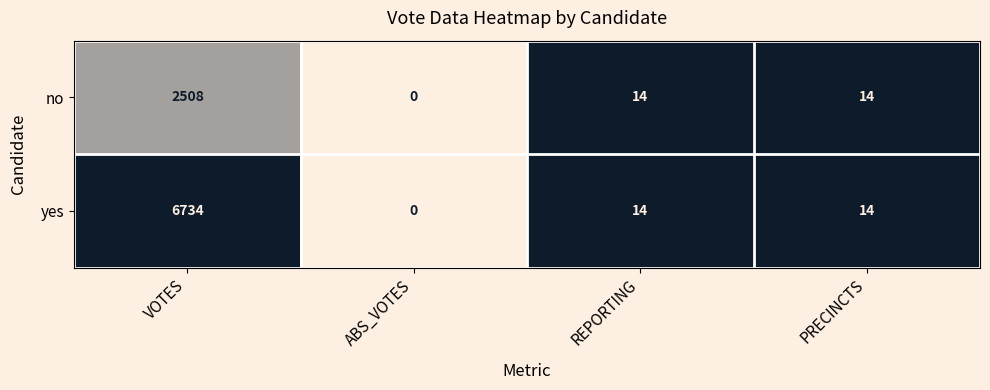

What is the greatest value displayed?

6734